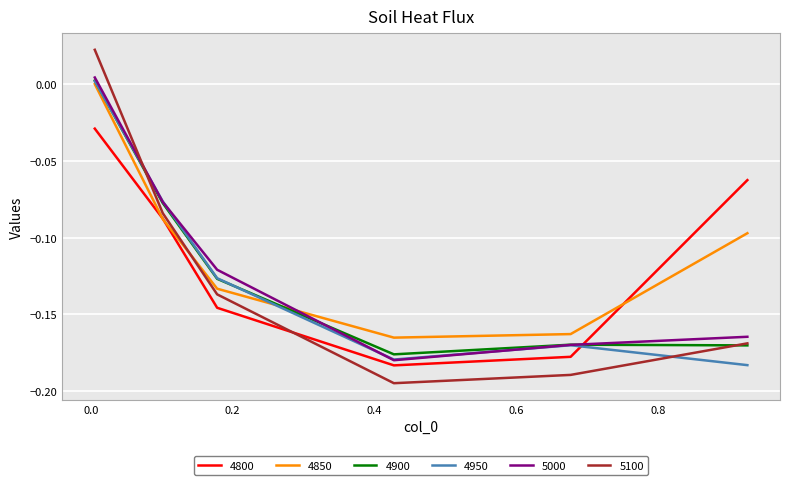

How many intersections are there between 4900 and 4800?

1